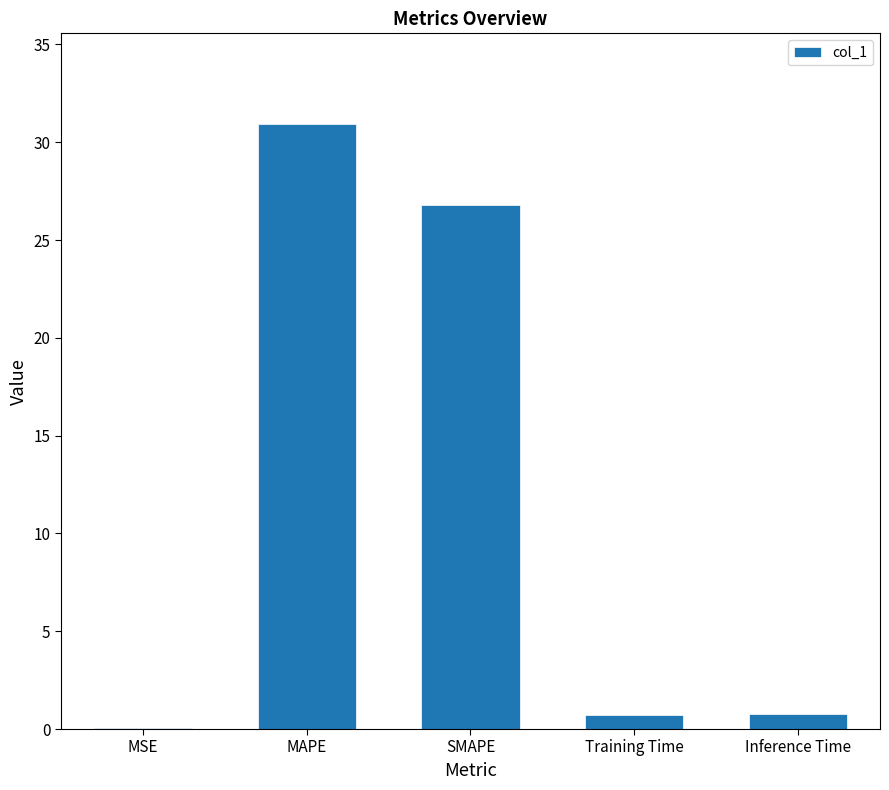

The value at Inference Time is 0.8. True or false?

True